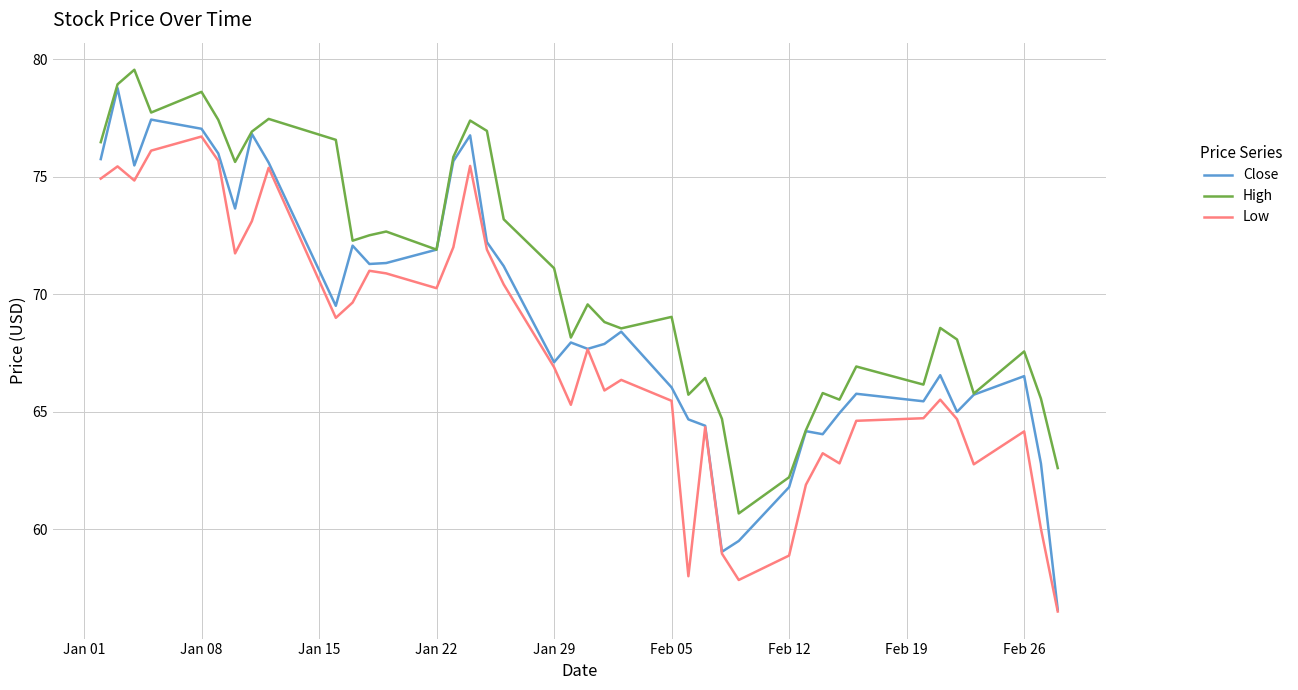

True or false: High and Low cross at least once.

False